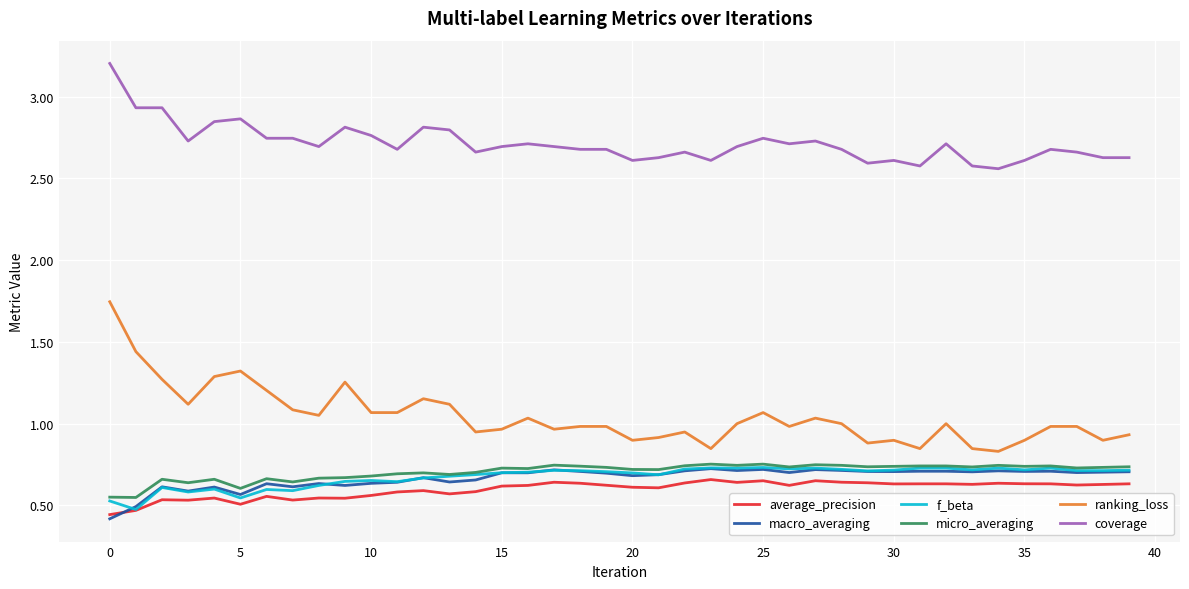

True or false: f_beta has more than 2 interior local peaks.

True